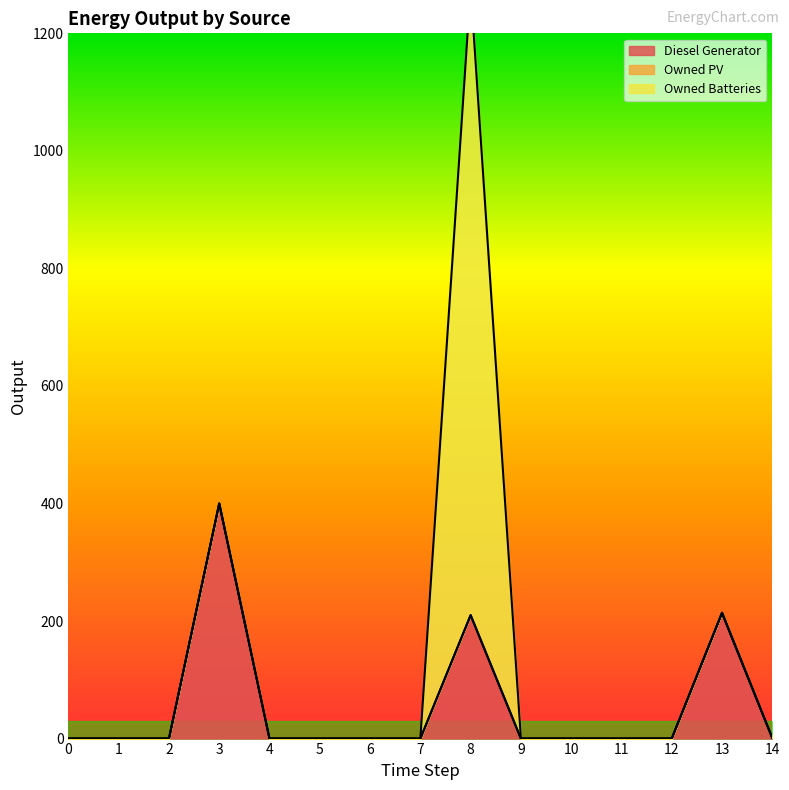

Rank the series by their average value, from highest to lowest.

Owned Batteries, Diesel Generator, Owned PV